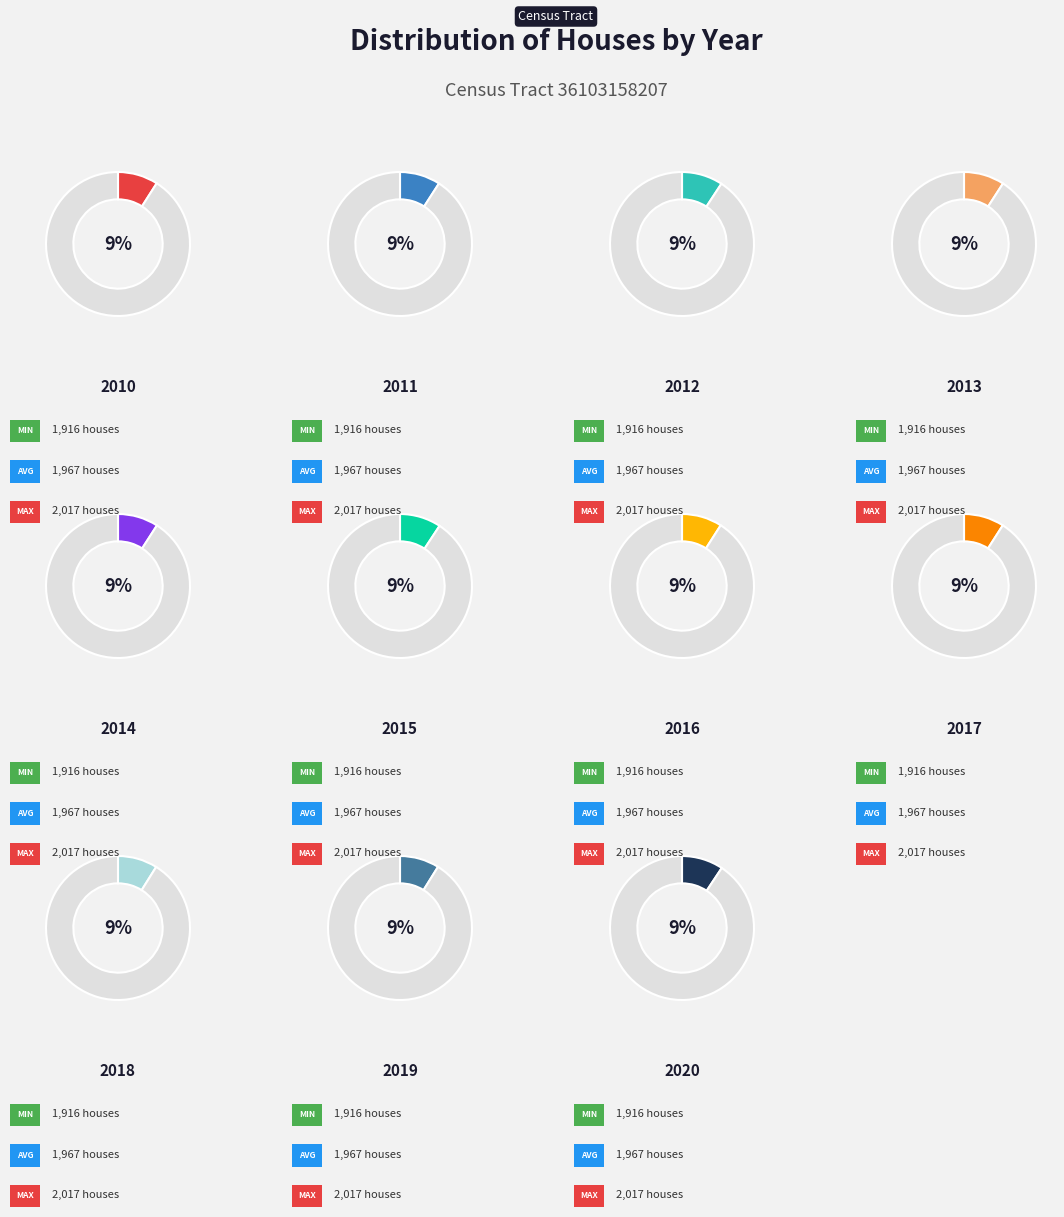

What is the largest slice in the pie chart?

2020